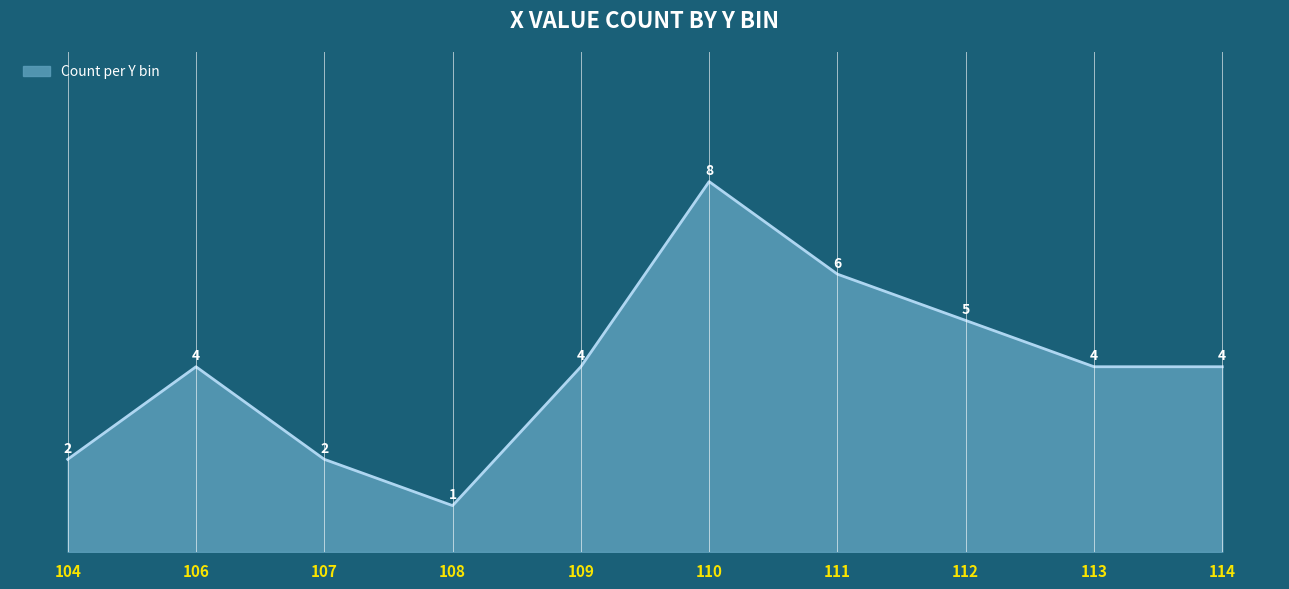

Which label corresponds to the largest value in the chart?

110